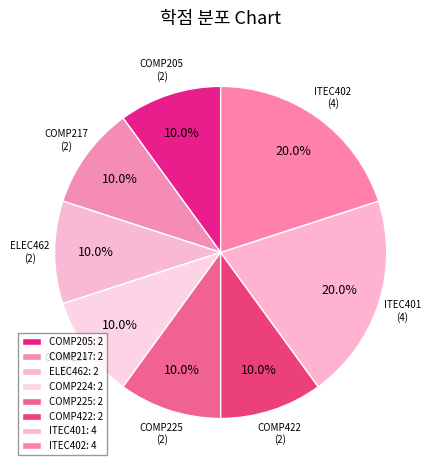

How many slices are in this pie chart?

8